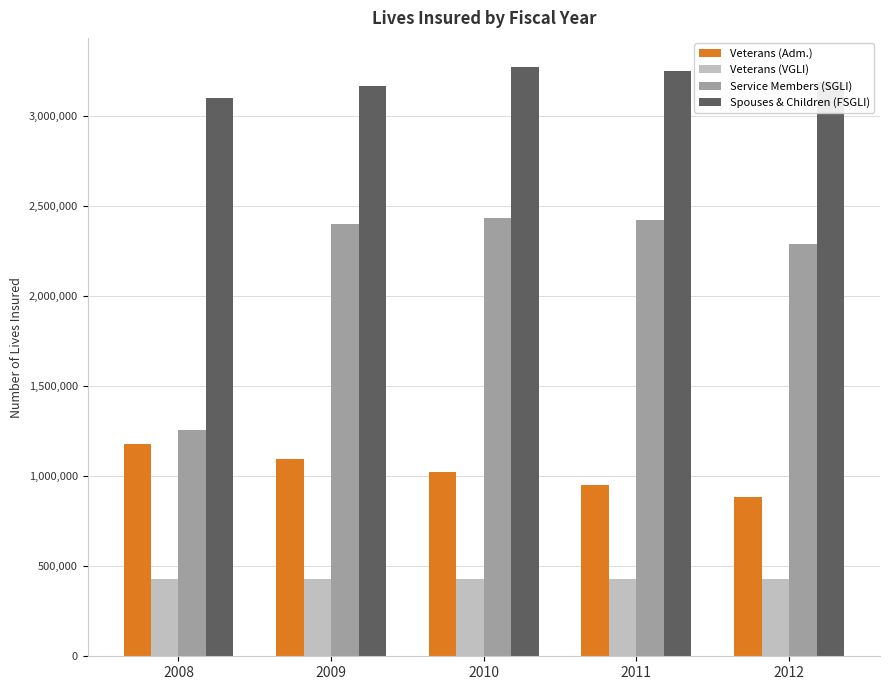

Rank the series by their average value, from highest to lowest.

Spouses & Children (FSGLI), Service Members (SGLI), Veterans (Adm.), Veterans (VGLI)